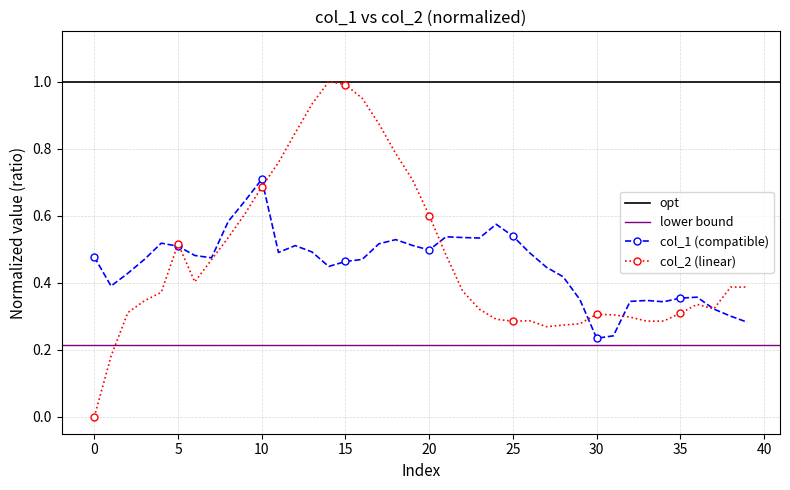

Which series ends up on top after the final intersection of col_1 and col_2?

col_2